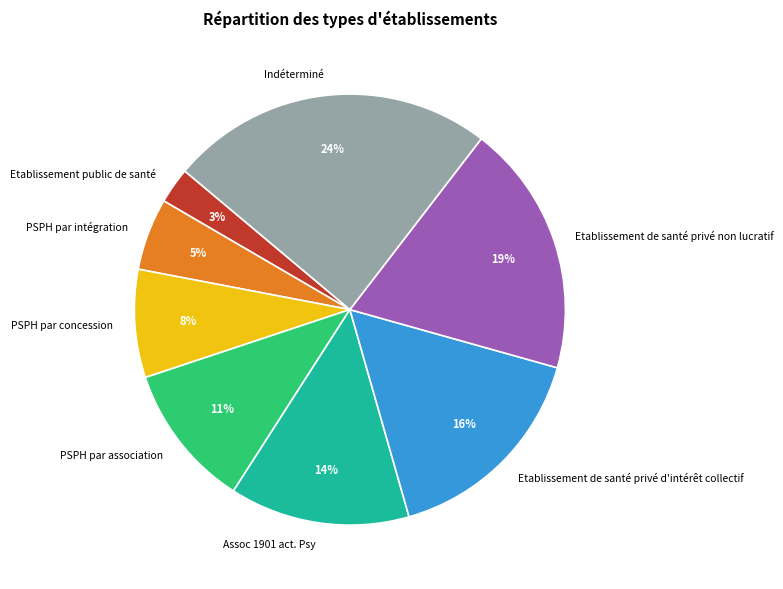

Count the number of slices in the pie.

8